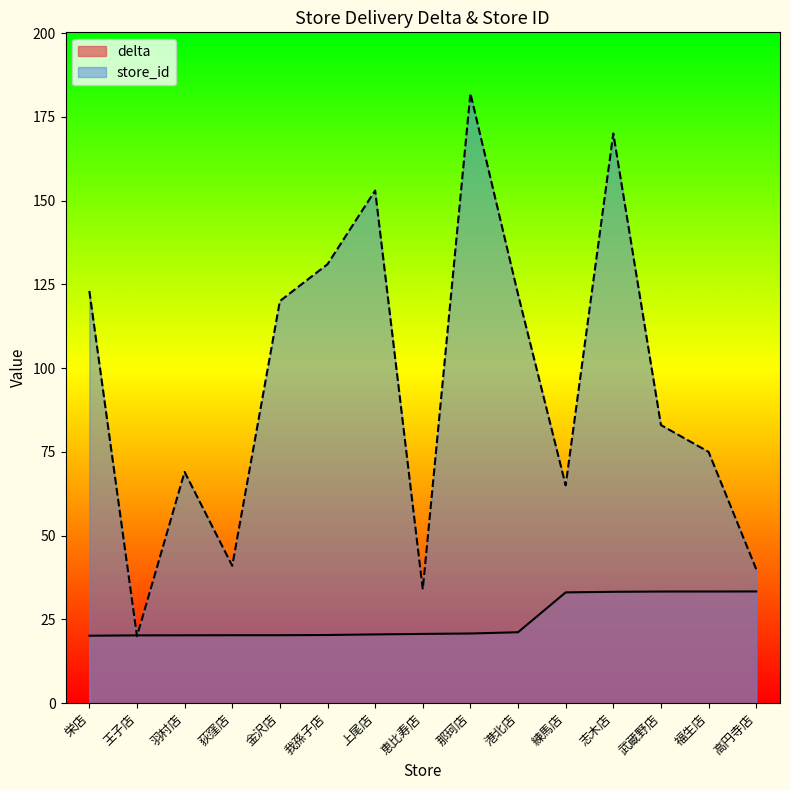

The delta series shows 31.0 at 上尾店. True or false?

False